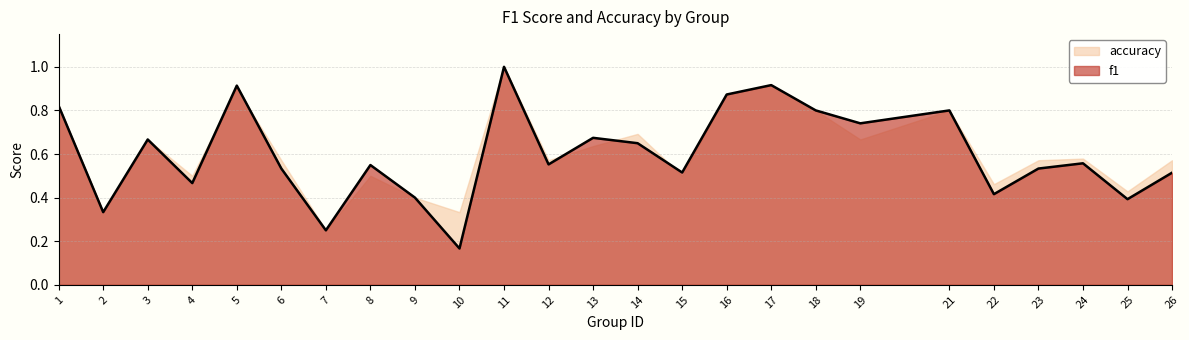

What is the change in value from 16 to 25?

-0.5